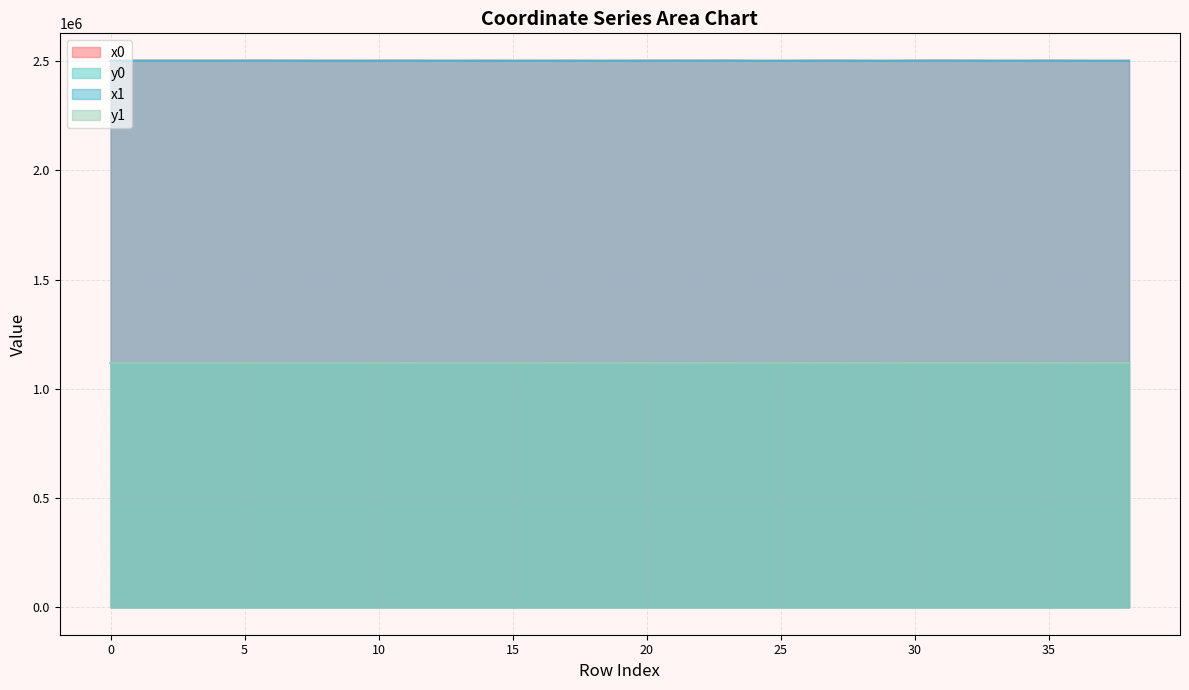

Which category has the lowest value in the y0 series?

8